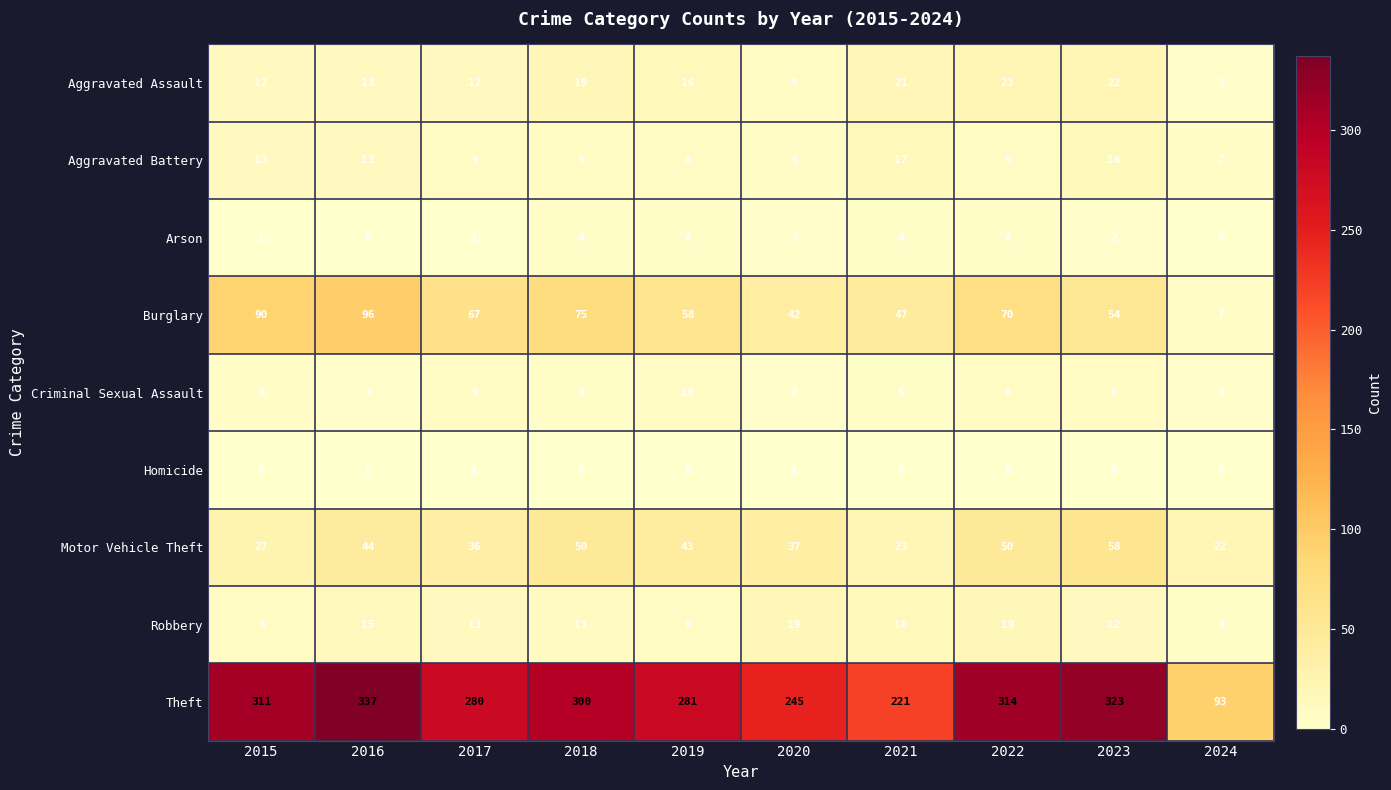

Rank the series by their maximum value, from lowest to highest.

Homicide, Arson, Criminal Sexual Assault, Aggravated Battery, Robbery, Aggravated Assault, Motor Vehicle Theft, Burglary, Theft